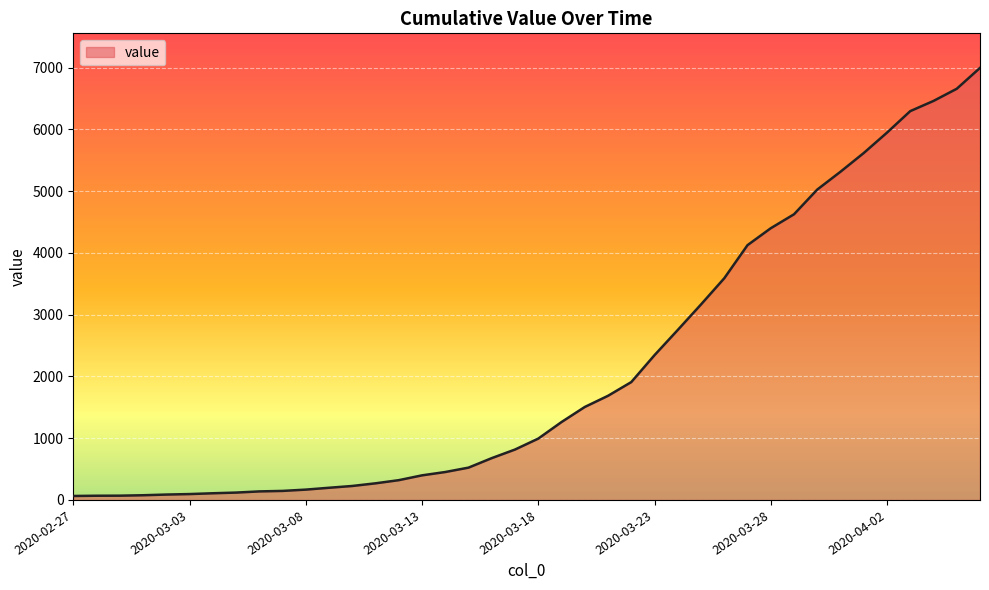

How many values are below 993?

20